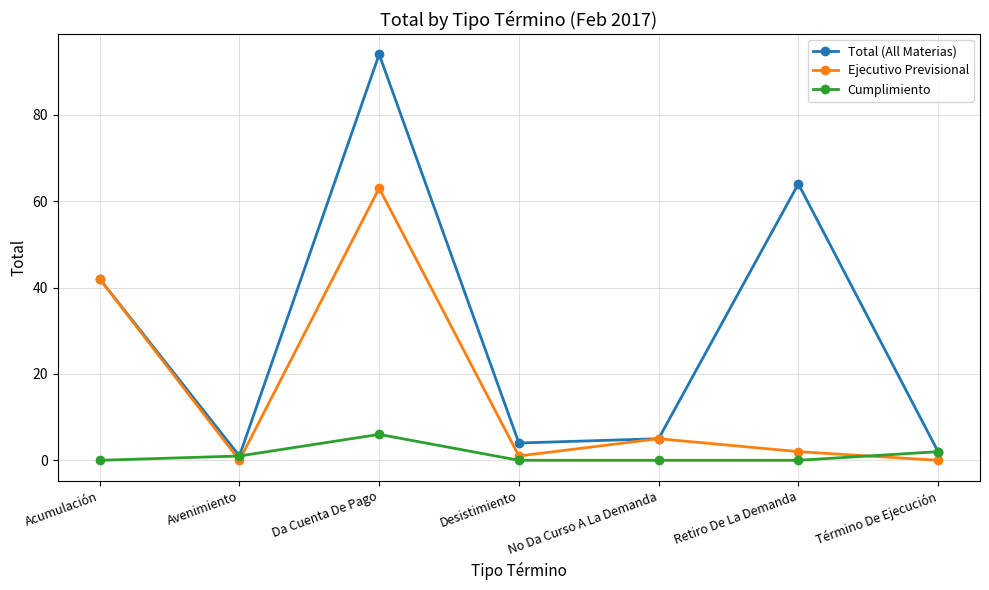

Read the Ejecutivo Previsional value at Da Cuenta De Pago.

63